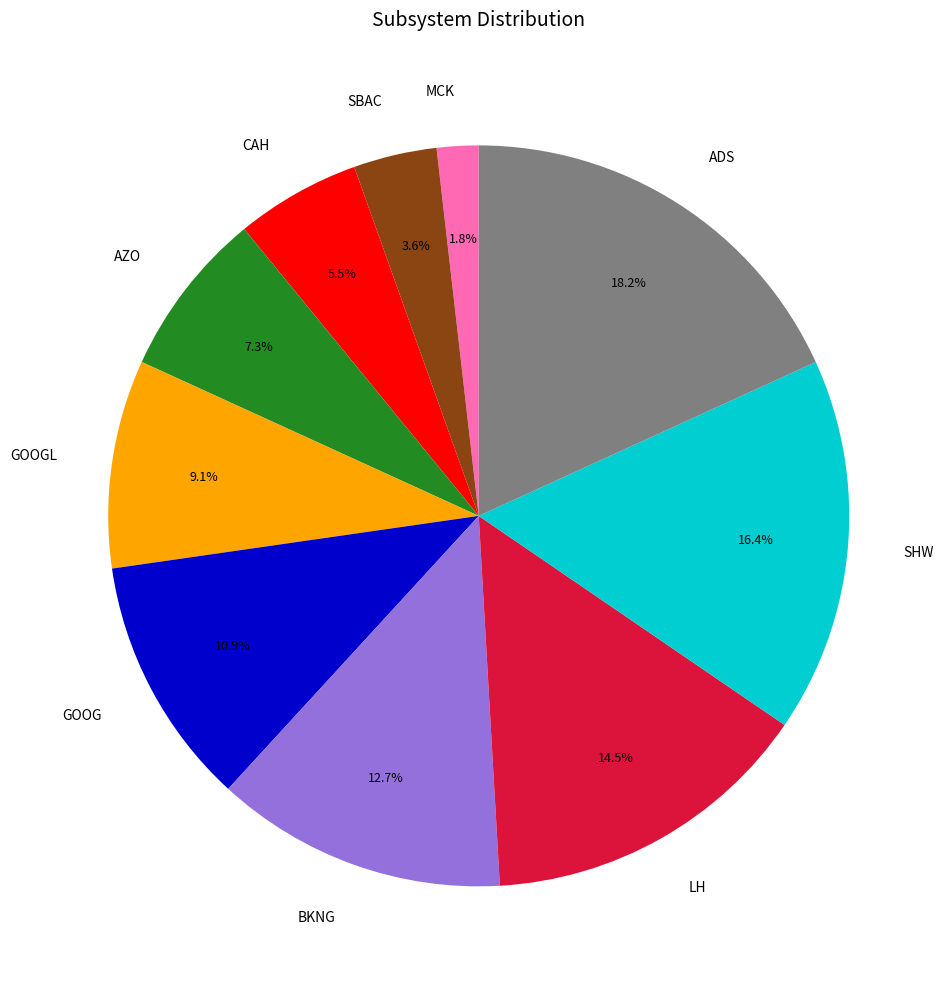

How many segments does this pie chart have?

10